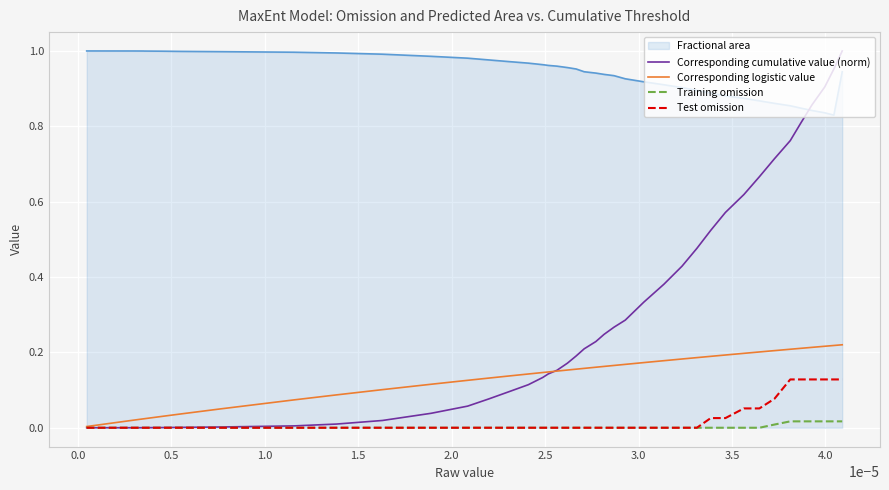

How many lines are shown in the chart?

5